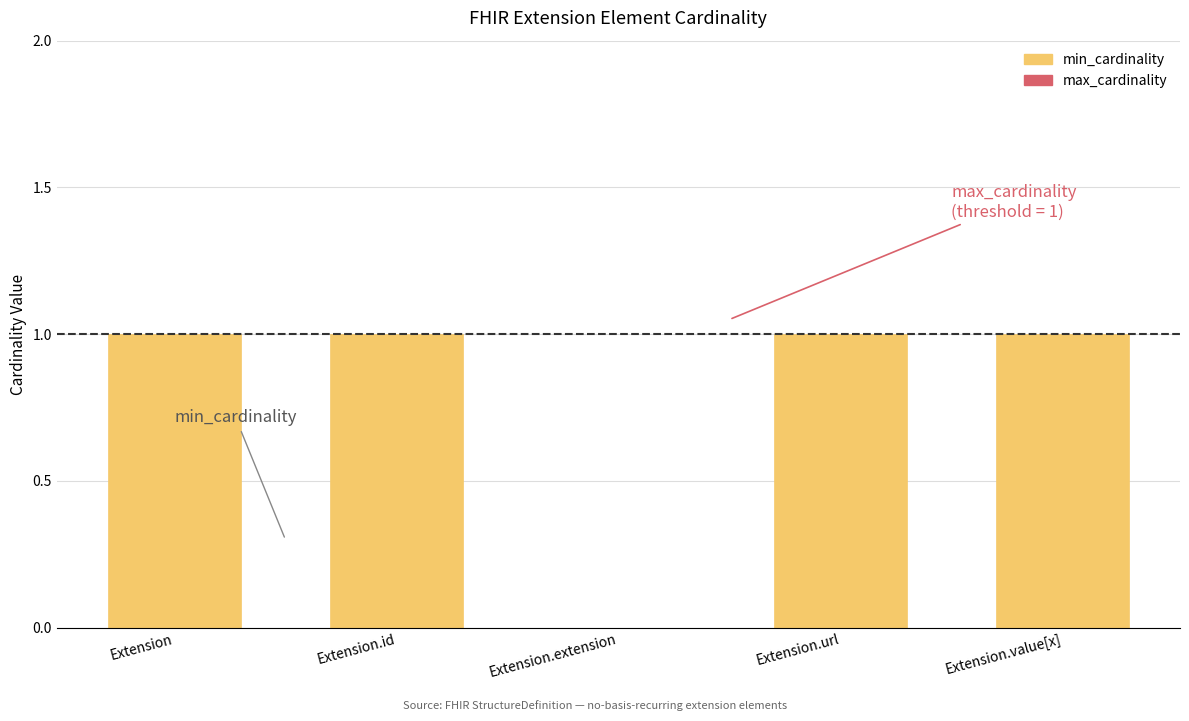

What is the maximum value shown in the chart?

1